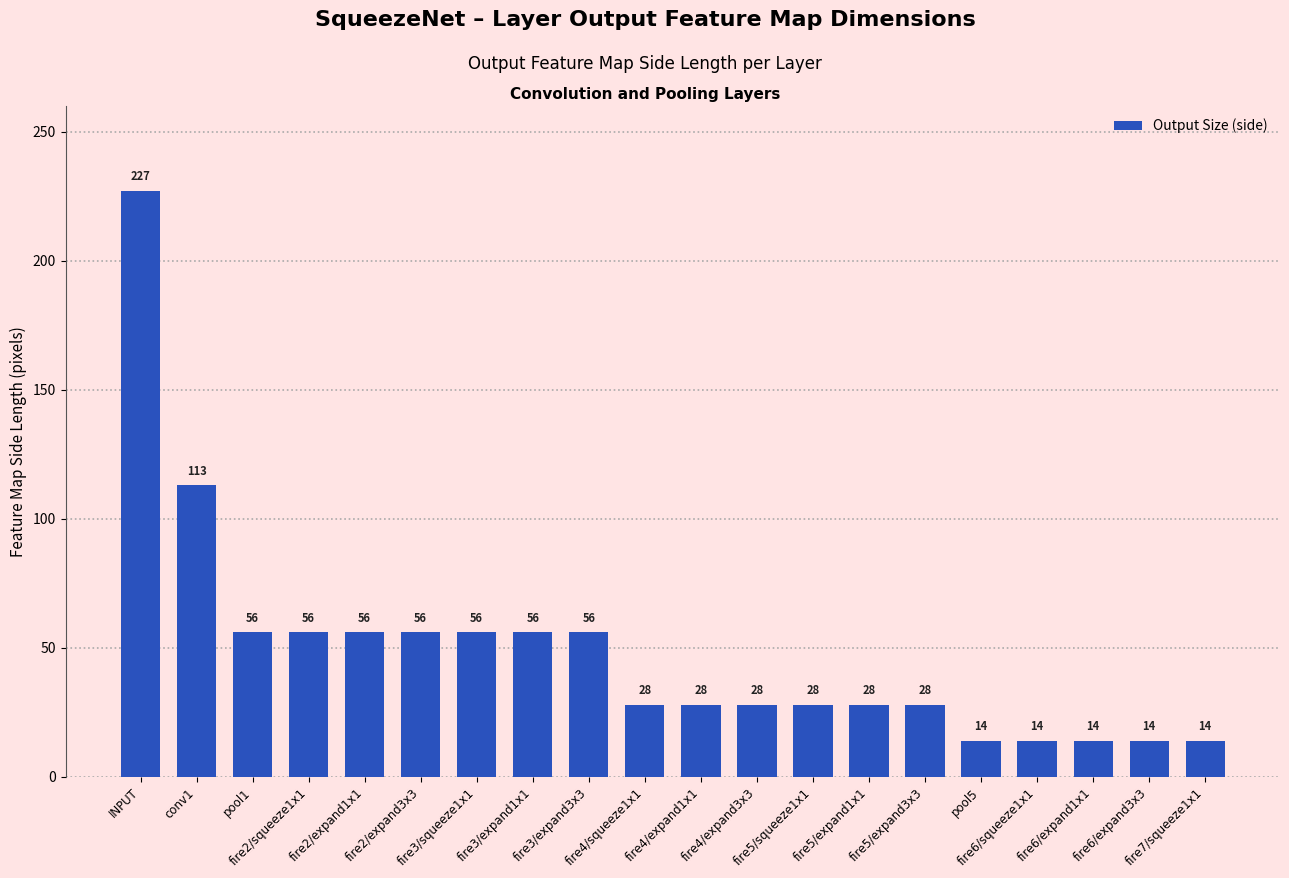

How many values are below 28?

5